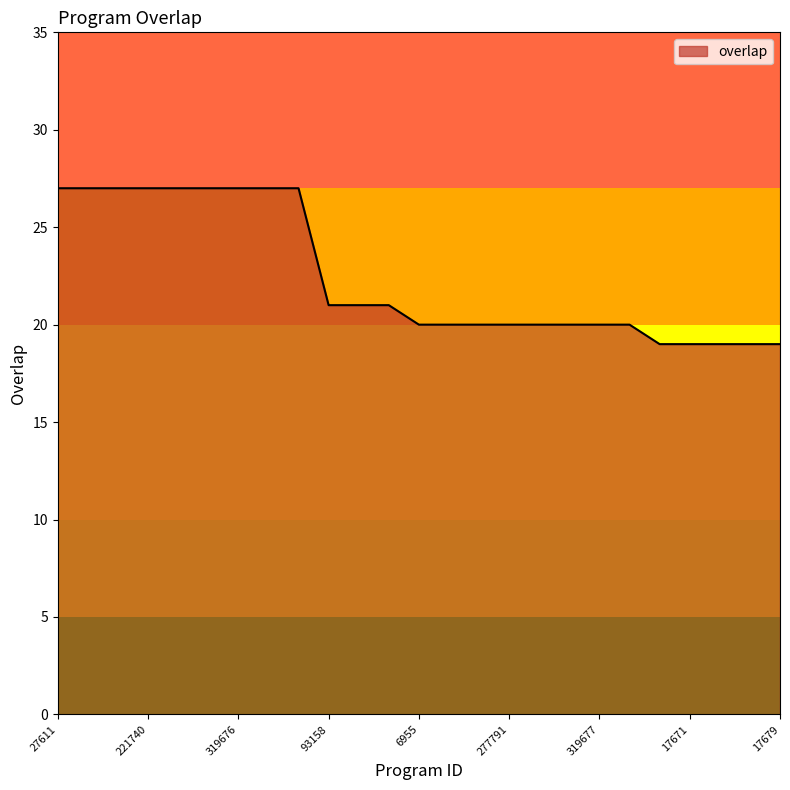

What is the maximum value shown in the chart?

27